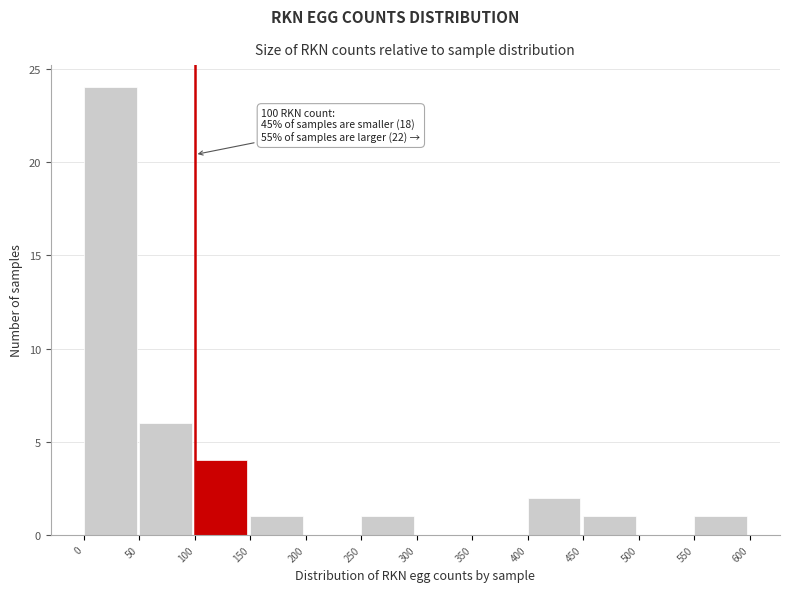

Over which range of the x-axis is the bar tallest?

0 to 50